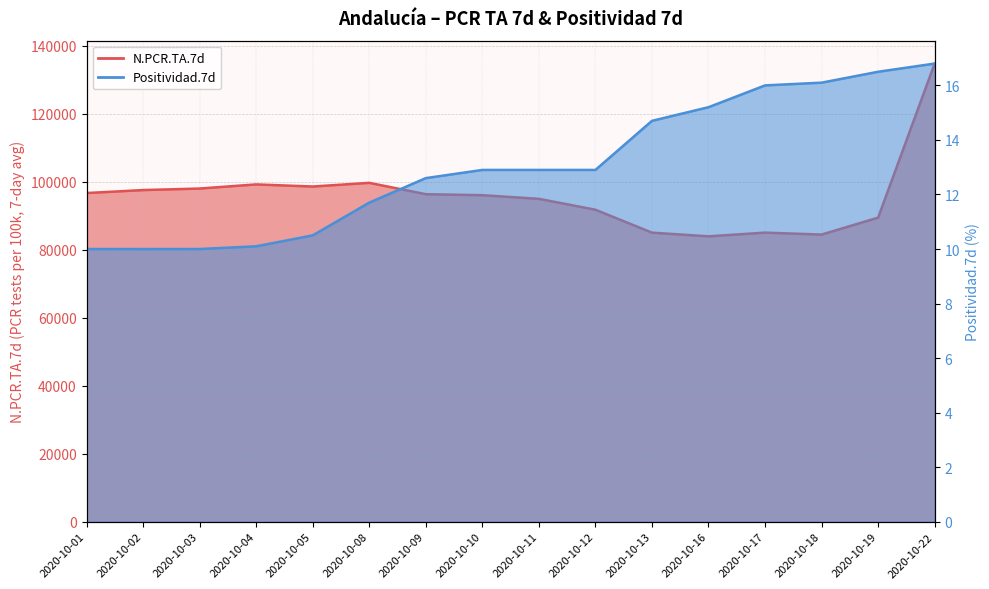

How many lines are shown in the chart?

2